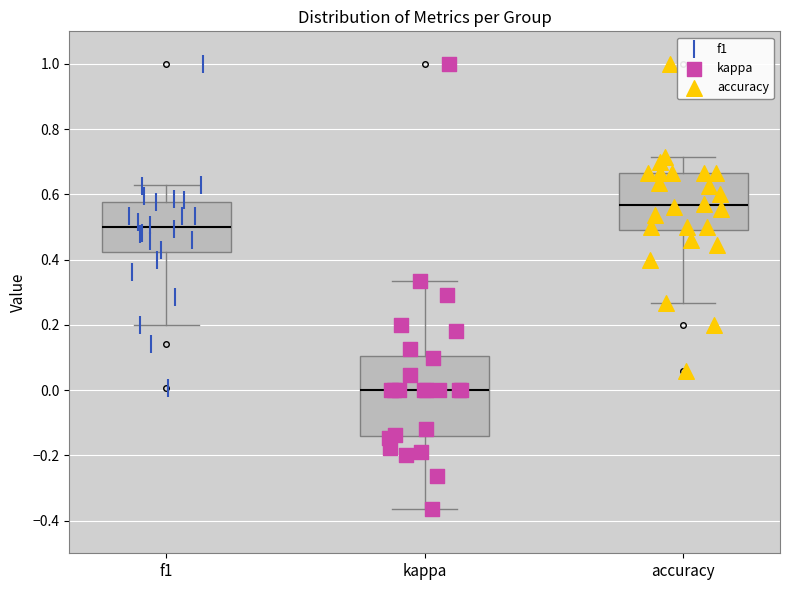

Reading left to right, read every box against the y-axis: the position of its median line, the range the box covers, and the ends of its whiskers. The values are not printed on the chart, so give them approximately, as read against the axis.

f1: median 0.50, box 0.42 to 0.58, whiskers 0.20 to 0.64
kappa: median 0.00, box -0.14 to 0.10, whiskers -0.36 to 0.34
accuracy: median 0.56, box 0.50 to 0.66, whiskers 0.26 to 0.72